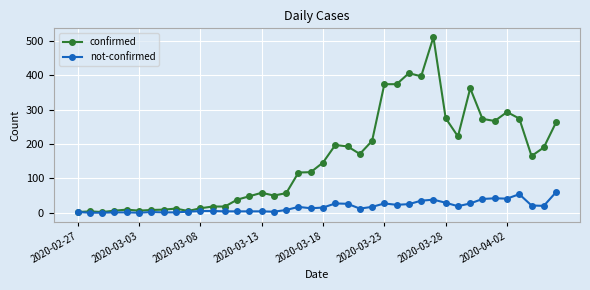

Rank the series by their average value, from highest to lowest.

confirmed, not-confirmed